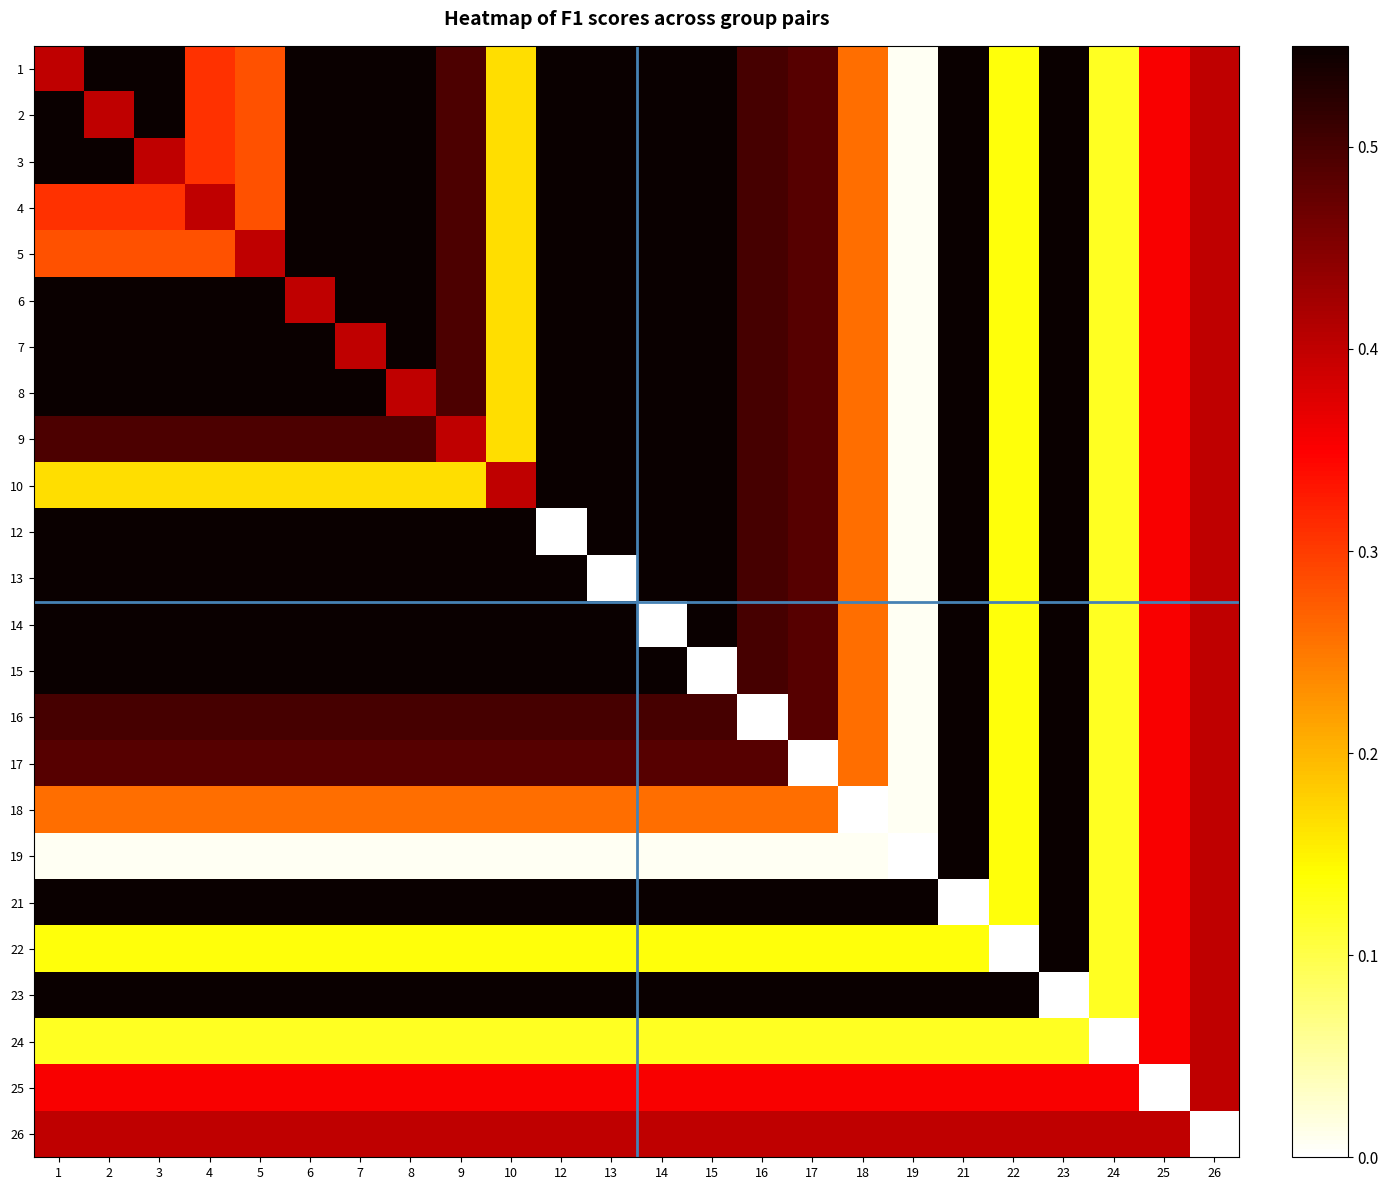

Count the number of data series in this chart.

24